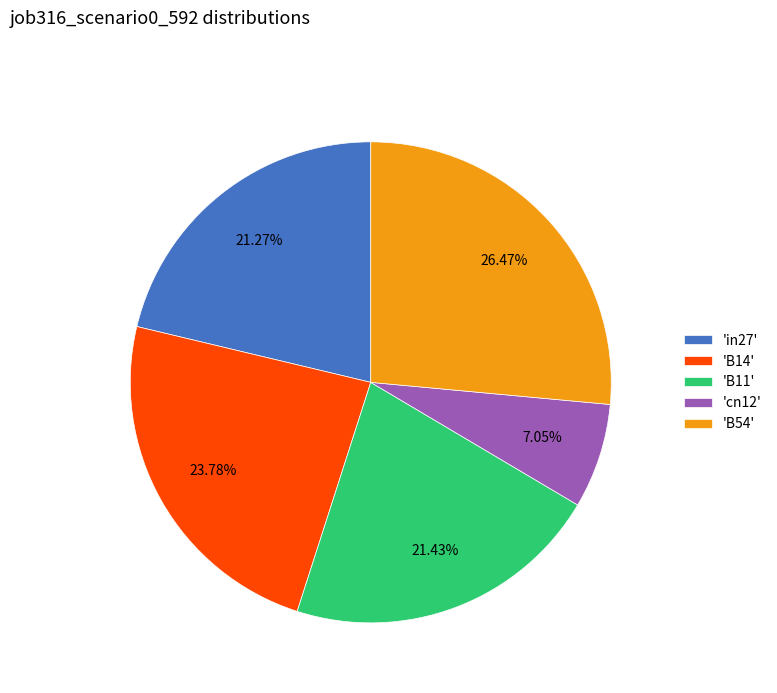

Is the sum of 'cn12' and 'B54' greater than half?

No